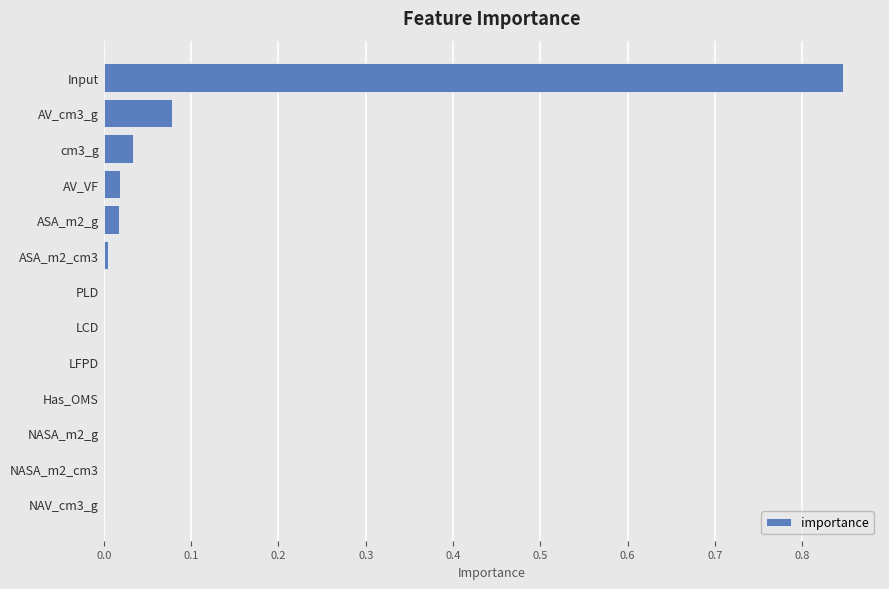

What is the sum of all values?

1.0